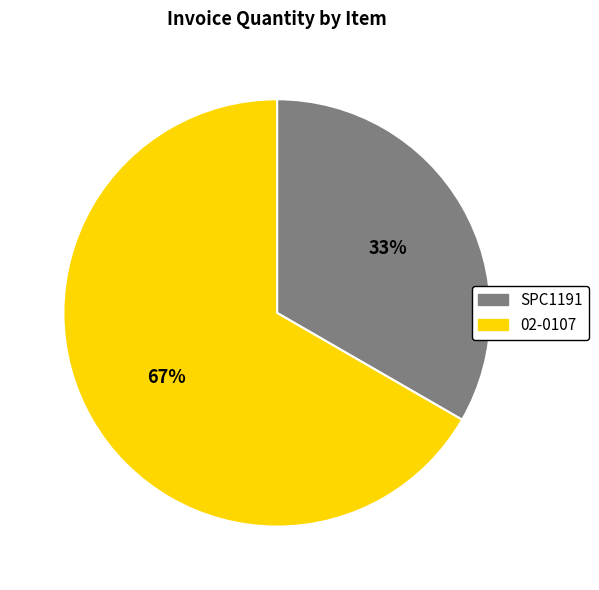

Rank the categories by value from highest to lowest.

02-0107, SPC1191